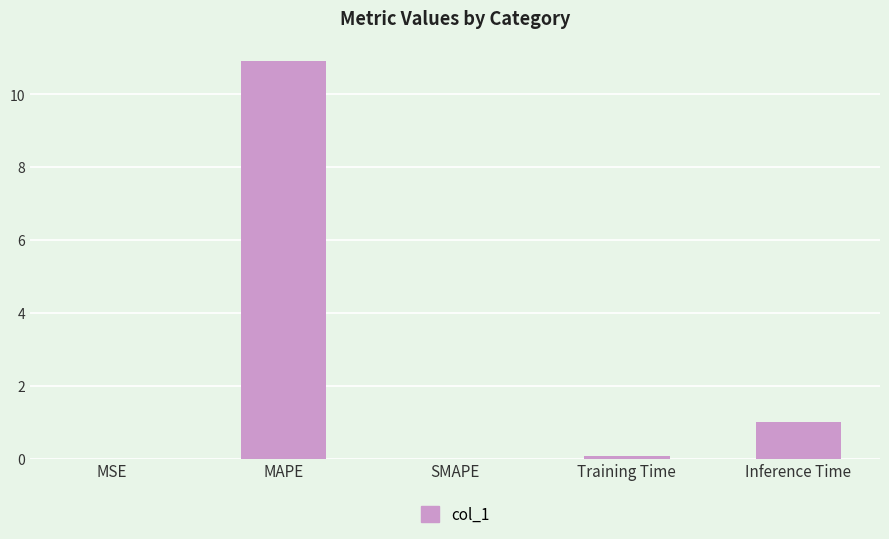

Which label corresponds to the largest value in the chart?

MAPE